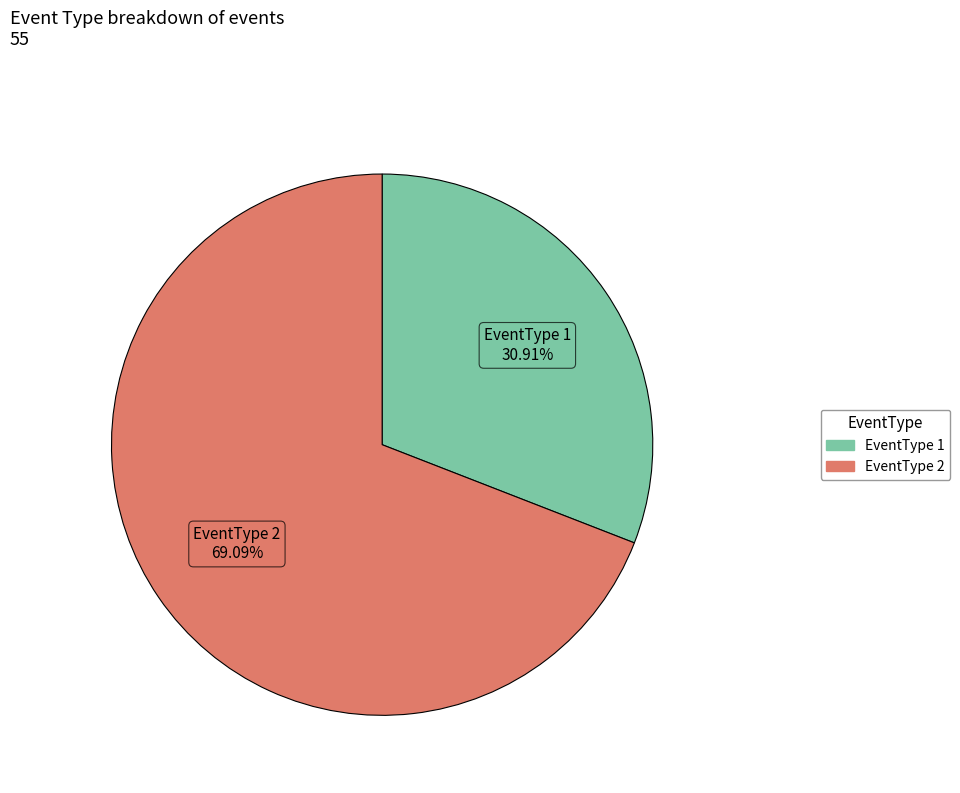

Is there any slice that represents more than half of the pie?

Yes